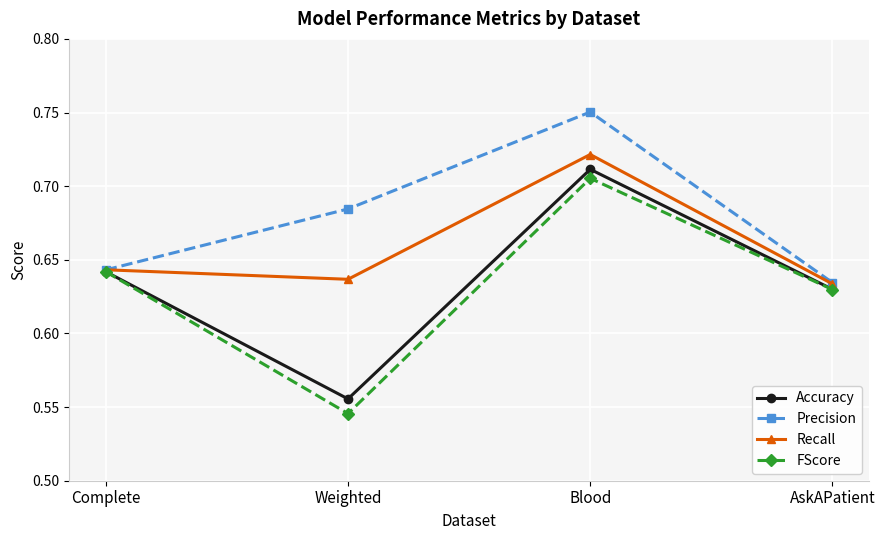

Is the value of Accuracy at Blood greater than the value of FScore at Complete?

Yes